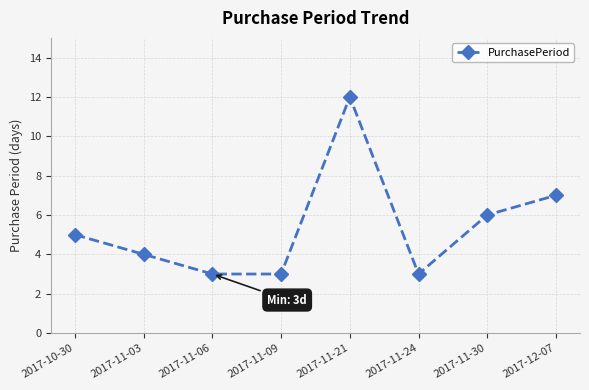

At which label is the value closest to 7?

2017-12-07